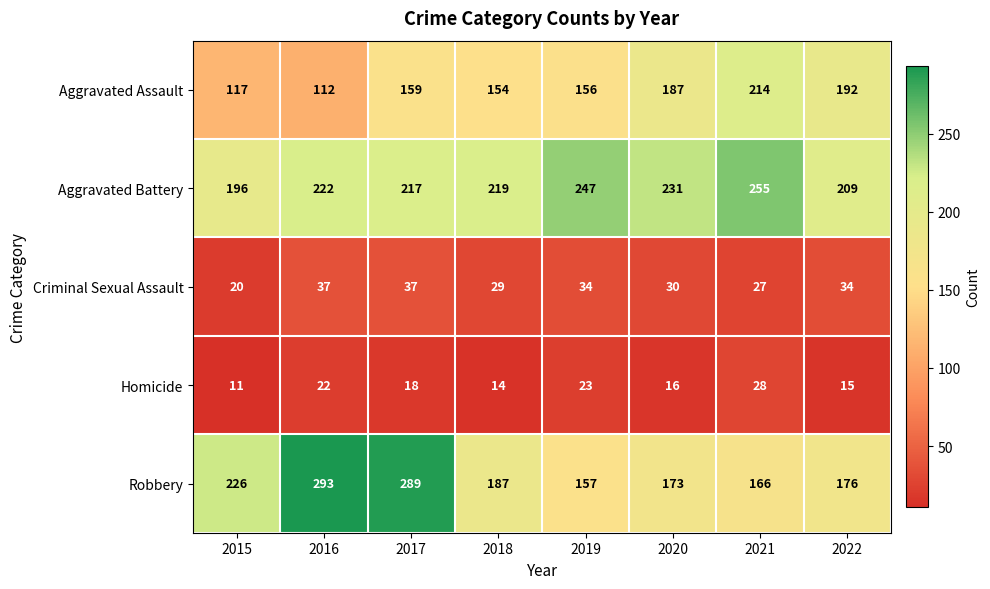

Which series has the largest total across all categories?

Aggravated Battery